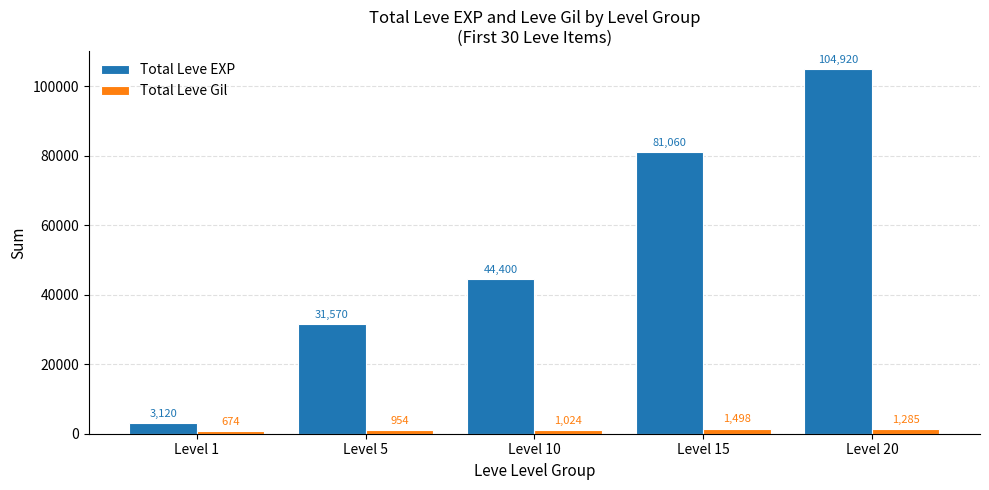

Count the Total Leve EXP values in the range 31570 to 81060.

3